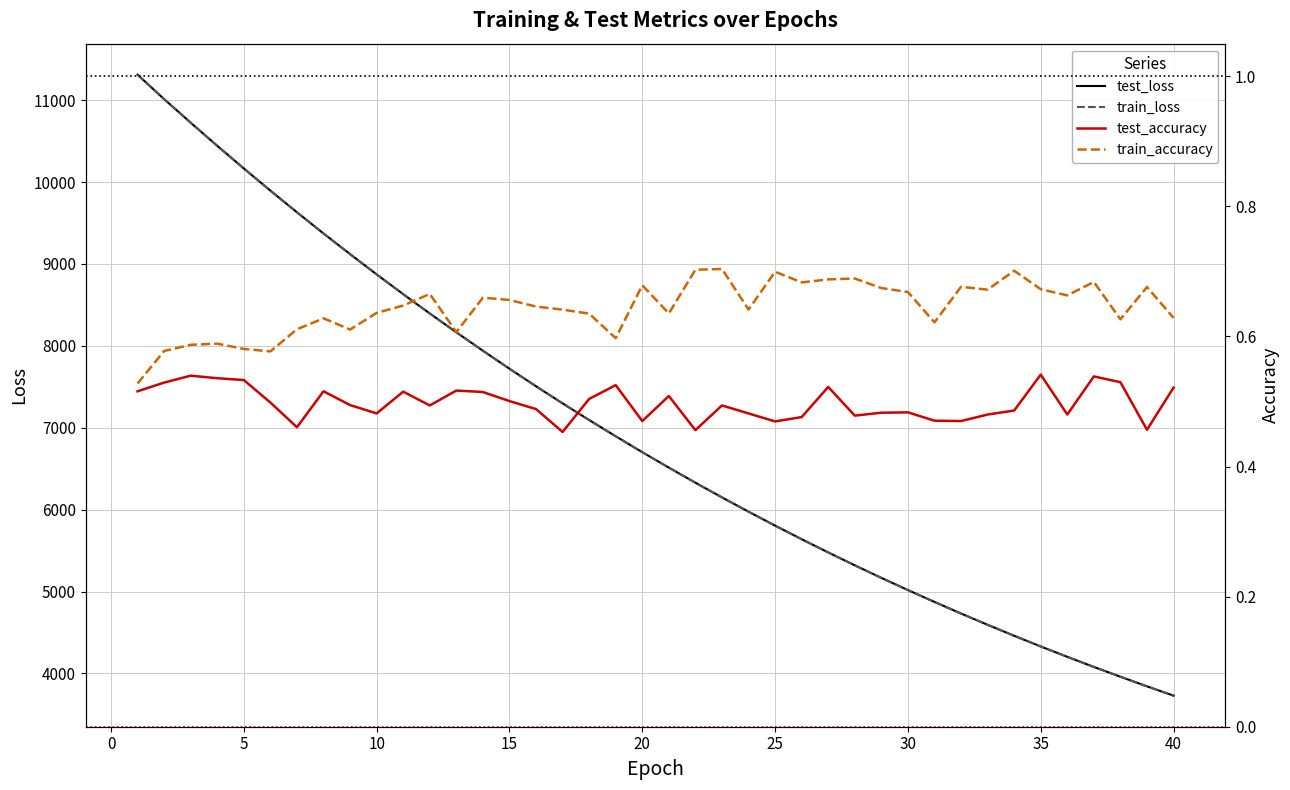

True or false: train_accuracy and test_accuracy intersect in this chart.

False